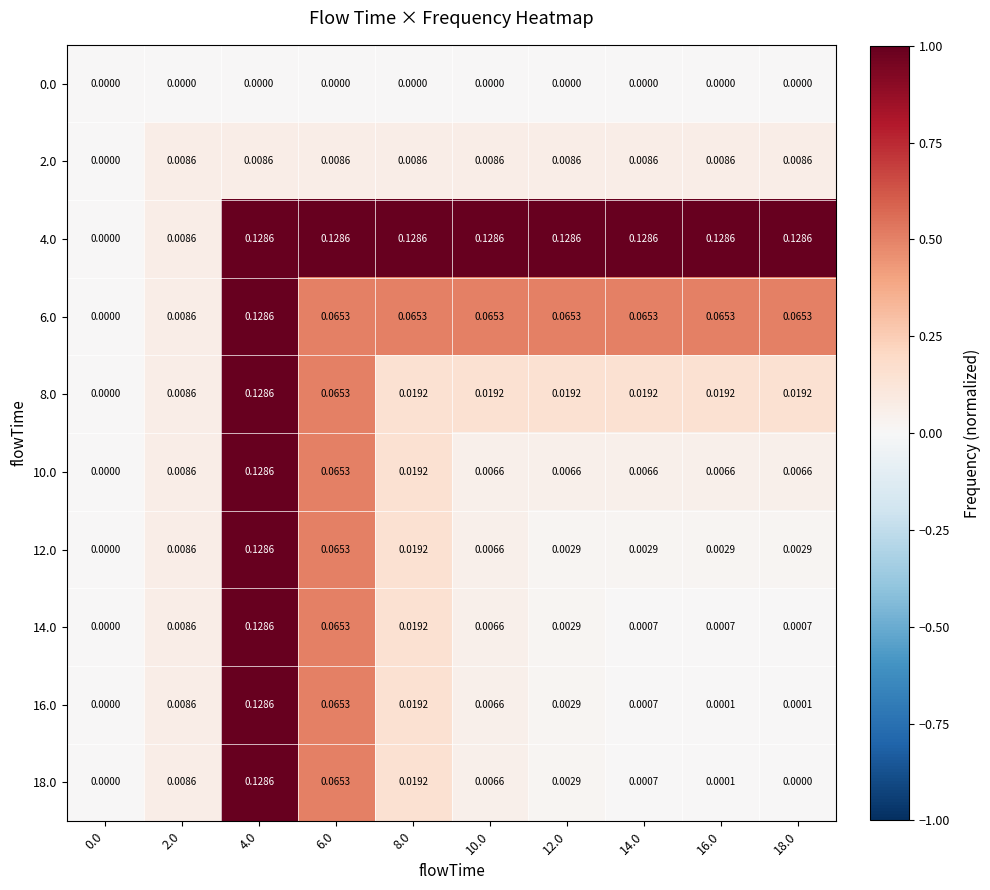

Is the value of 8.0 at 12.0 greater than the value of 14.0 at 0.0?

Yes